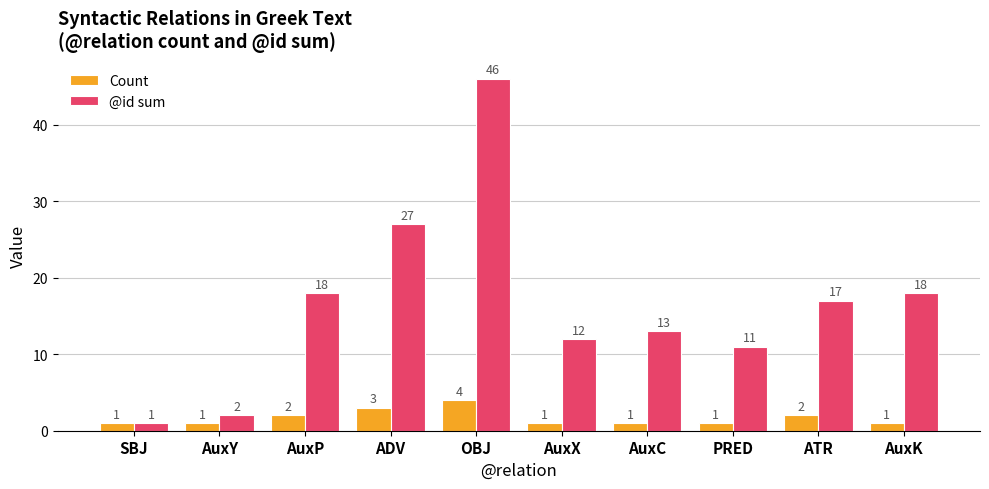

How many data points does each series have?

10